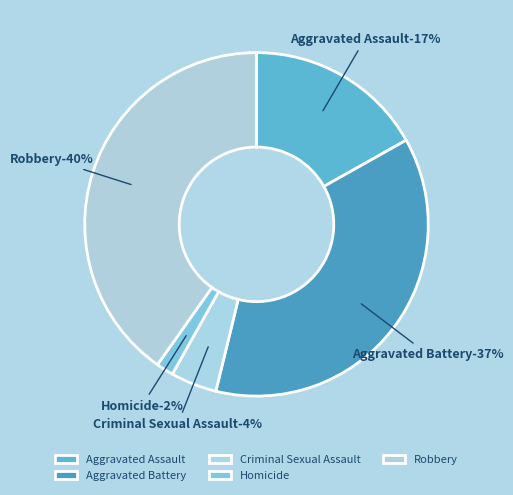

Count the number of slices in the pie.

5